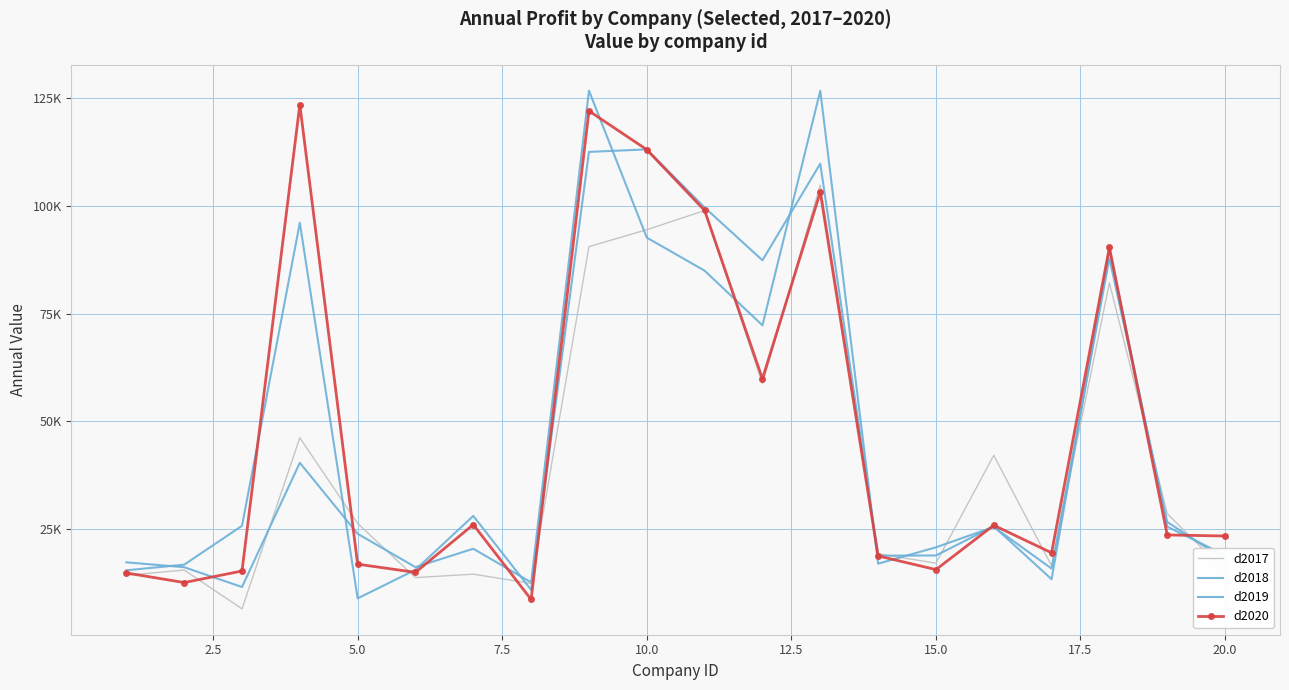

True or false: d2017 has more than 2 points higher than both neighbors.

True